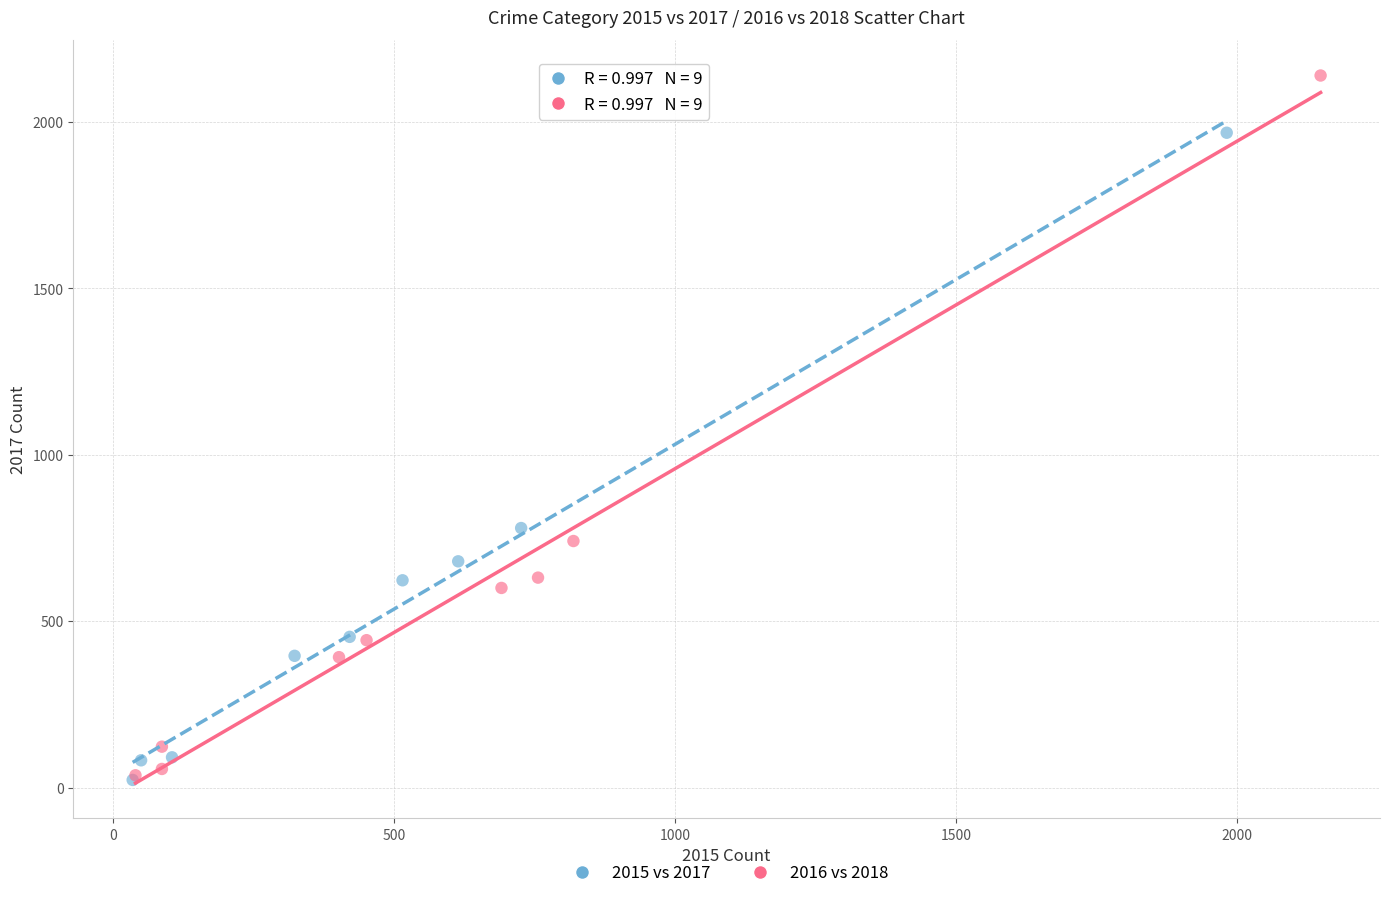

Which series has the widest spread of Y values?

2016 vs 2018